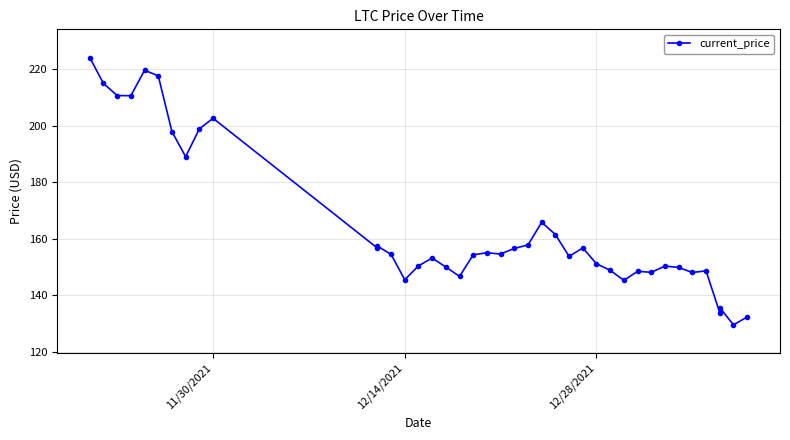

True or false: the data has more than 0 interior local peaks.

True